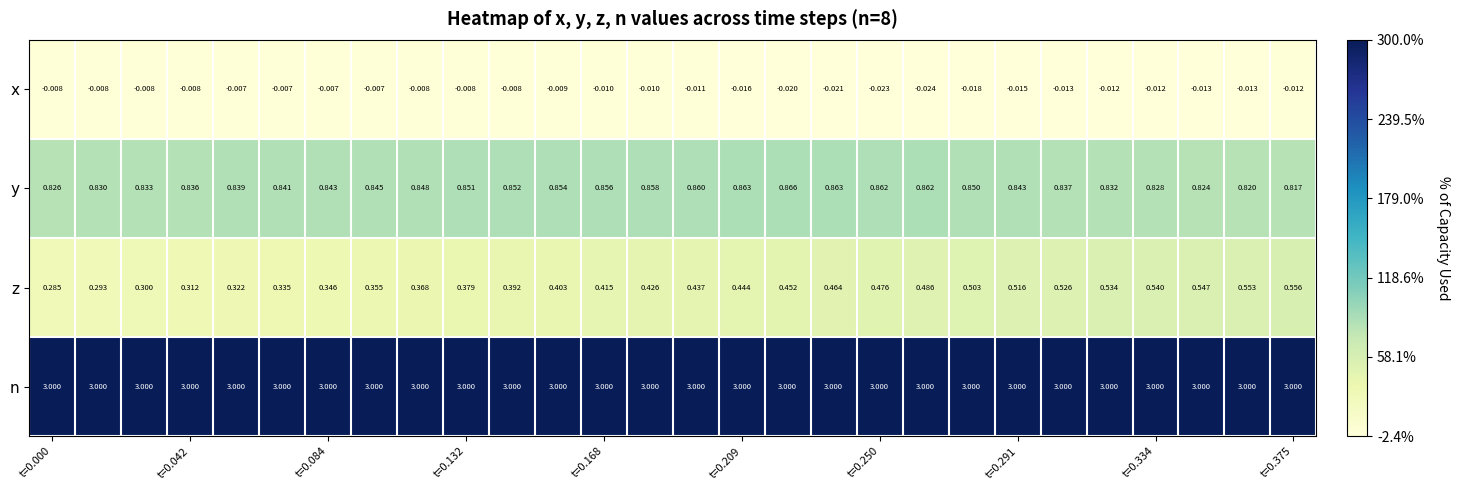

Which series has the widest spread of values?

z